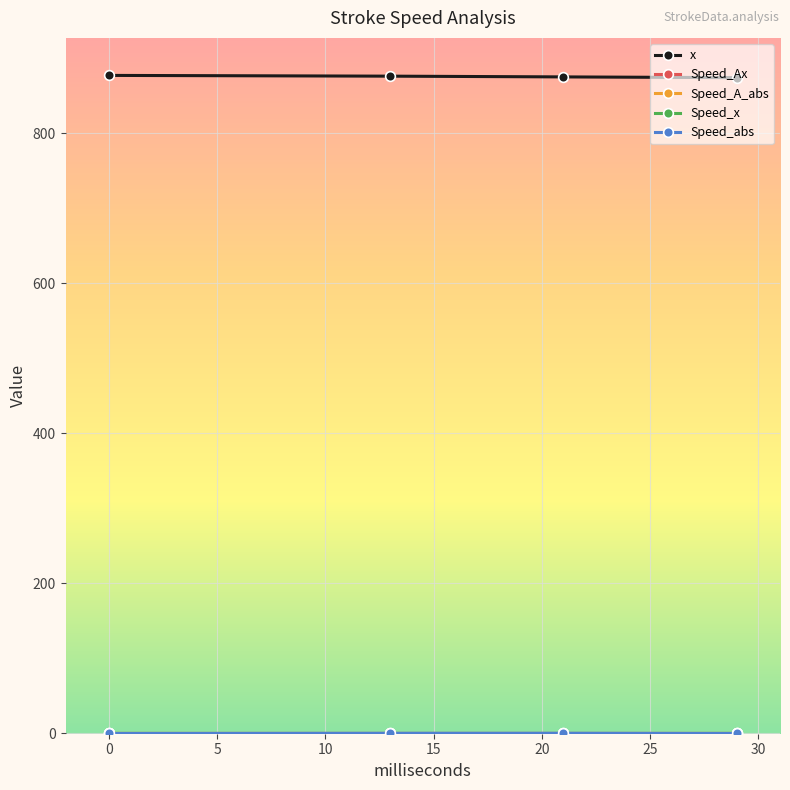

Which series has the largest total across all categories?

x